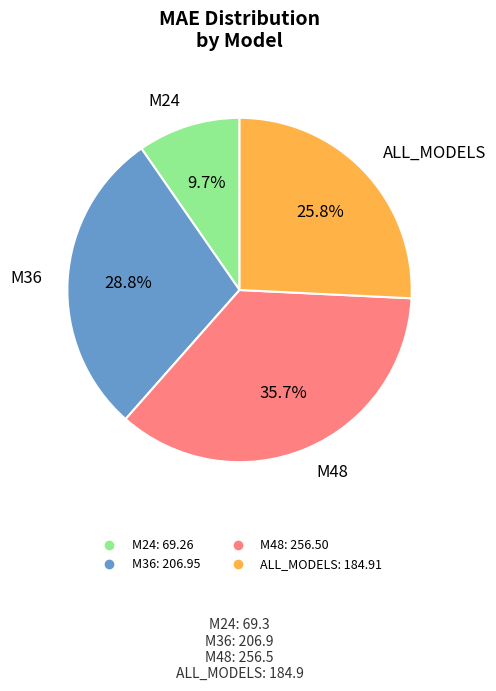

Count the number of slices in the pie.

4